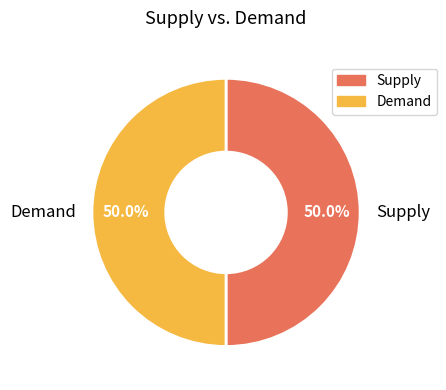

How many segments does this pie chart have?

2